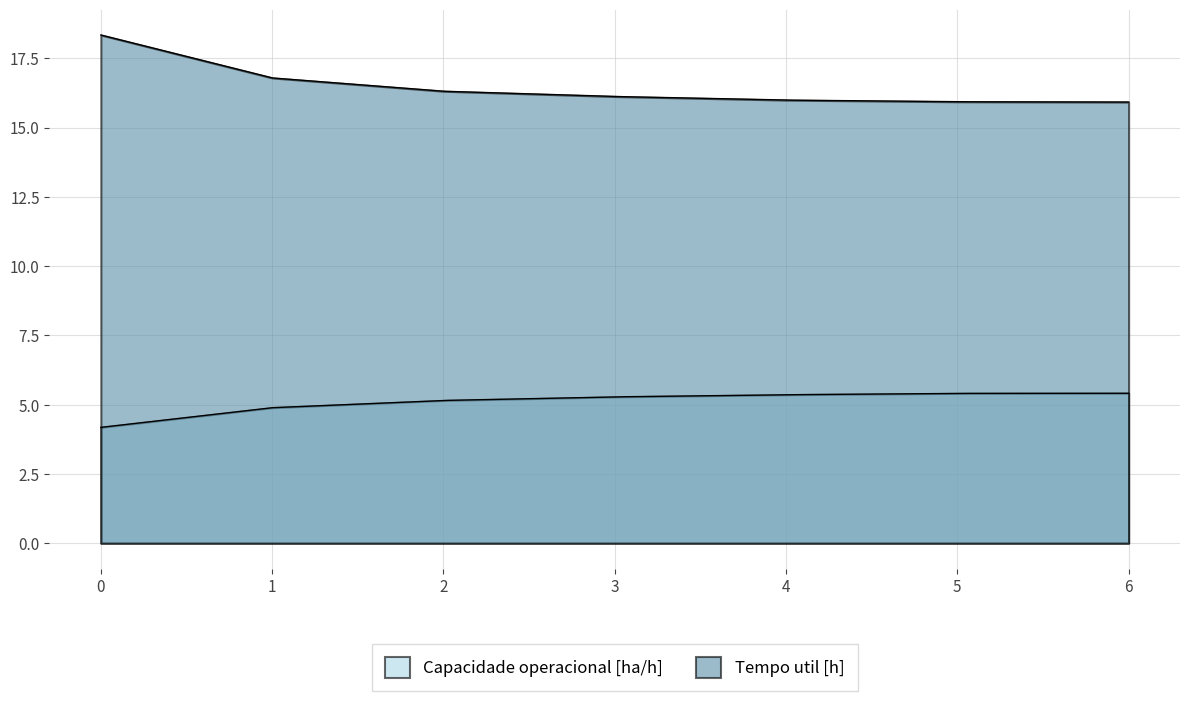

Between 3 and 4, which series saw the biggest shift?

Tempo util [h]